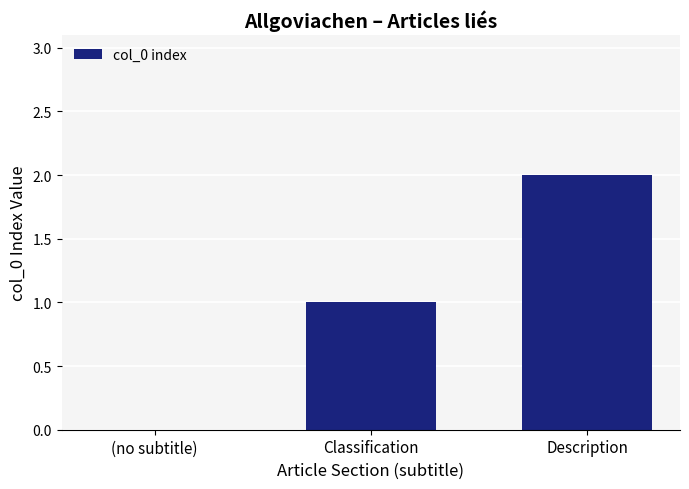

What is the difference between the values at Description and Classification?

1